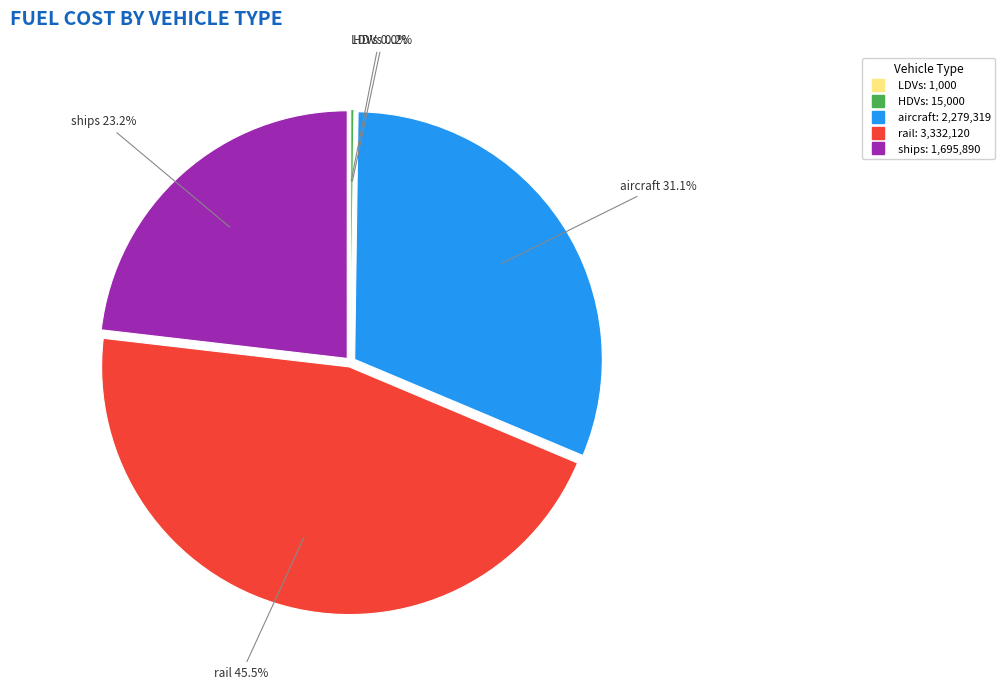

Does any single category account for the majority?

No